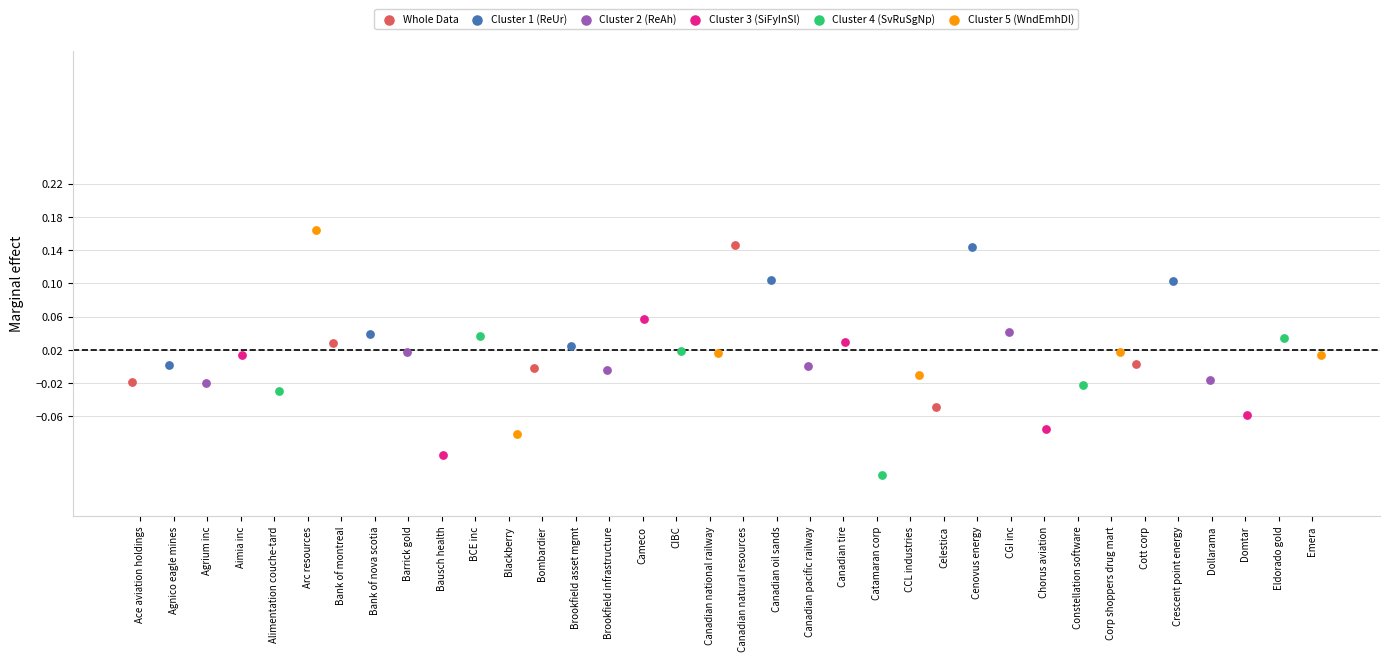

Which series has the widest spread of Y values?

Cluster 5 (WndEmhDl)